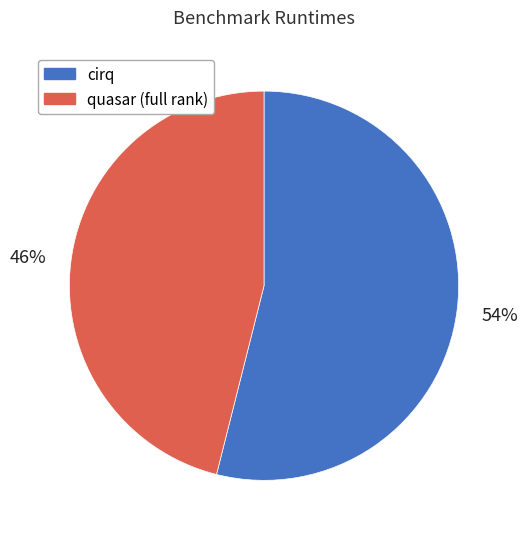

To the nearest percent, what is the average slice percentage?

50%